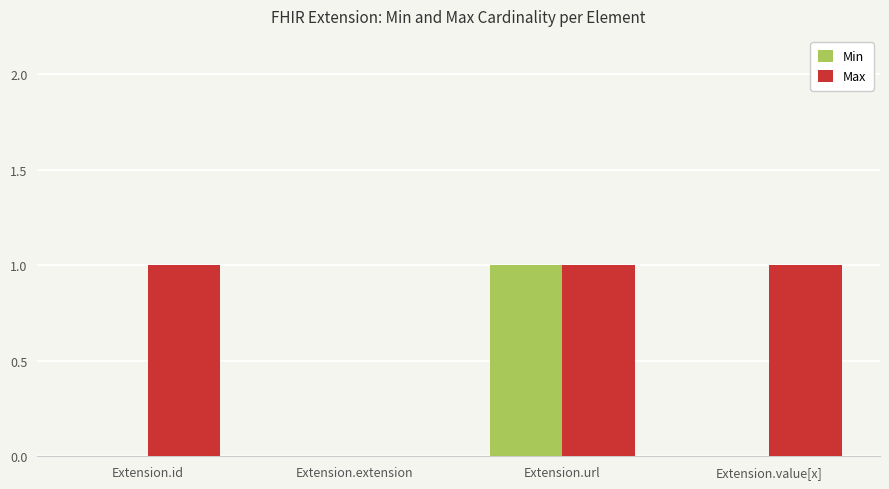

Reading right to left, extract all data points from this chart.

Min: Extension.value[x]=0	Extension.url=1	Extension.extension=0	Extension.id=0
Max: Extension.value[x]=1	Extension.url=1	Extension.extension=0	Extension.id=1